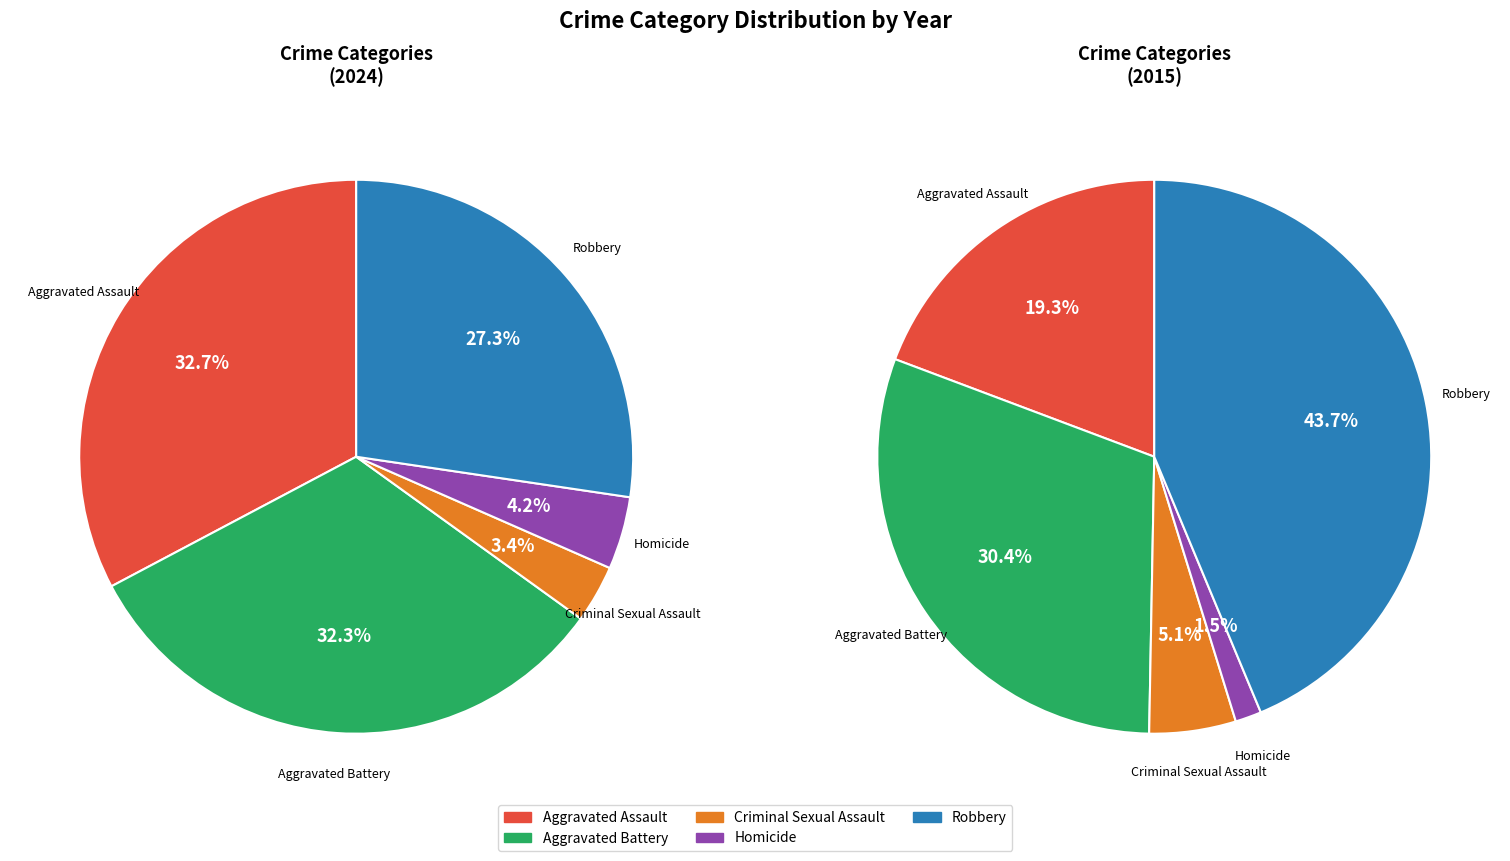

Which category has the biggest portion of the pie?

Aggravated Assault